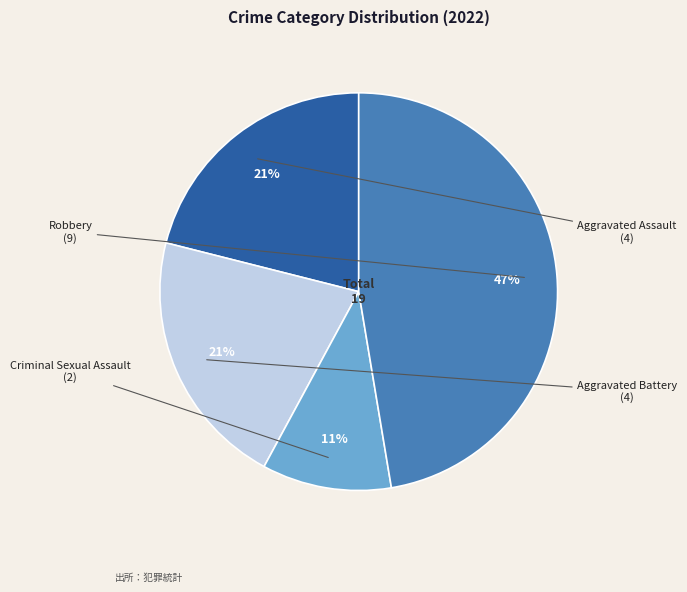

What percentage is the Robbery slice, to the nearest percent?

47%